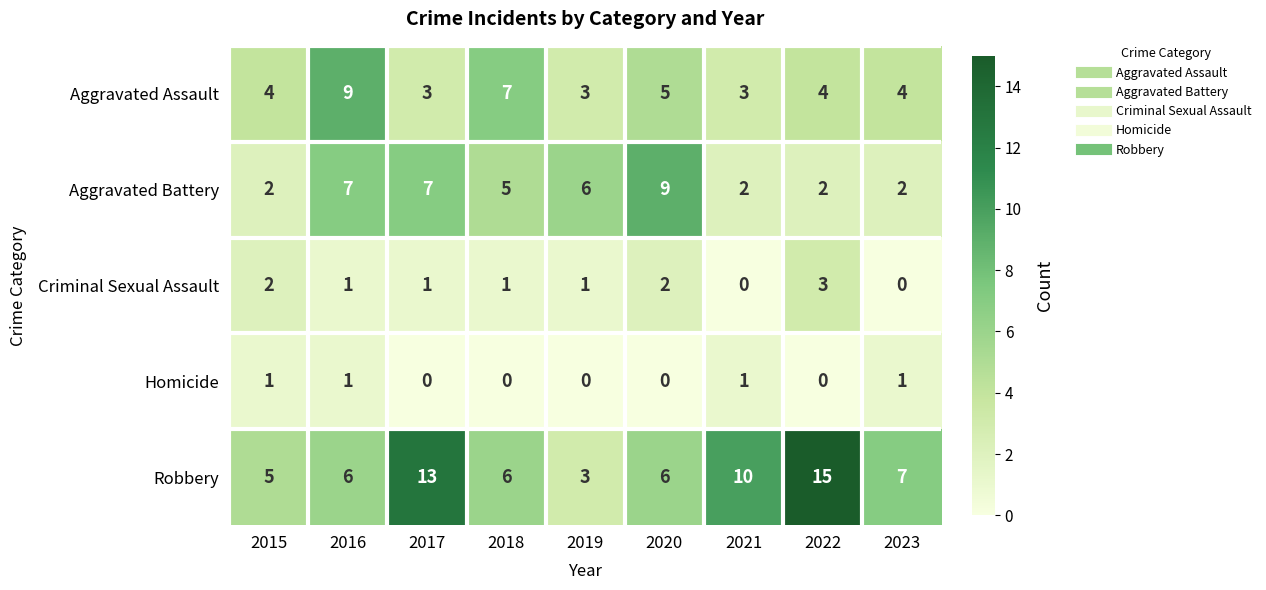

What is the difference between the maximum and minimum values in the Criminal Sexual Assault series?

3